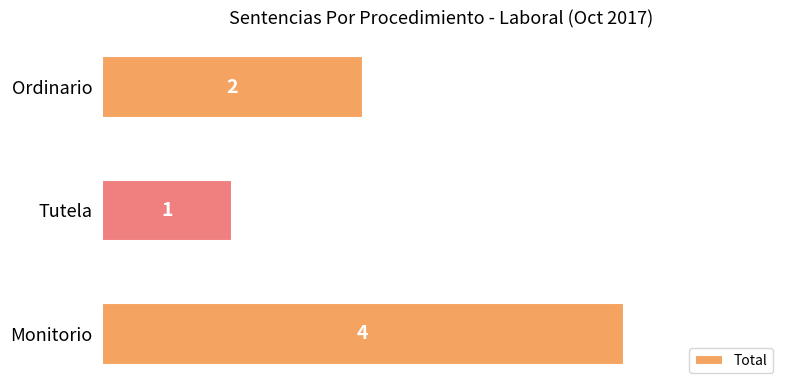

Reading bottom to top, what are all the values shown in this chart?

Monitorio=4	Tutela=1	Ordinario=2